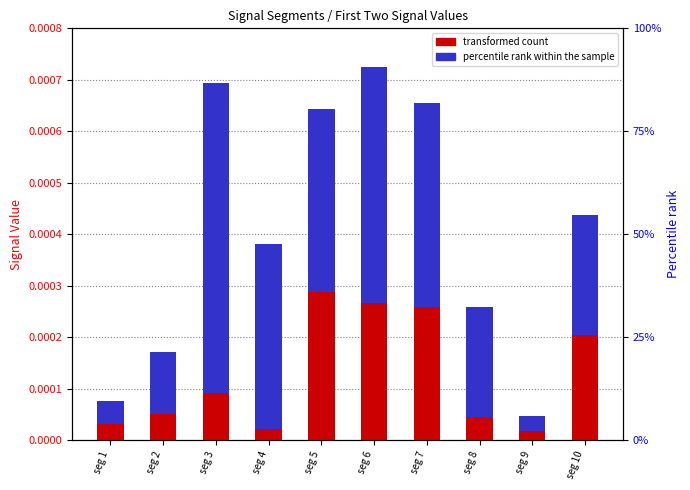

How many distinct data groups are displayed?

2